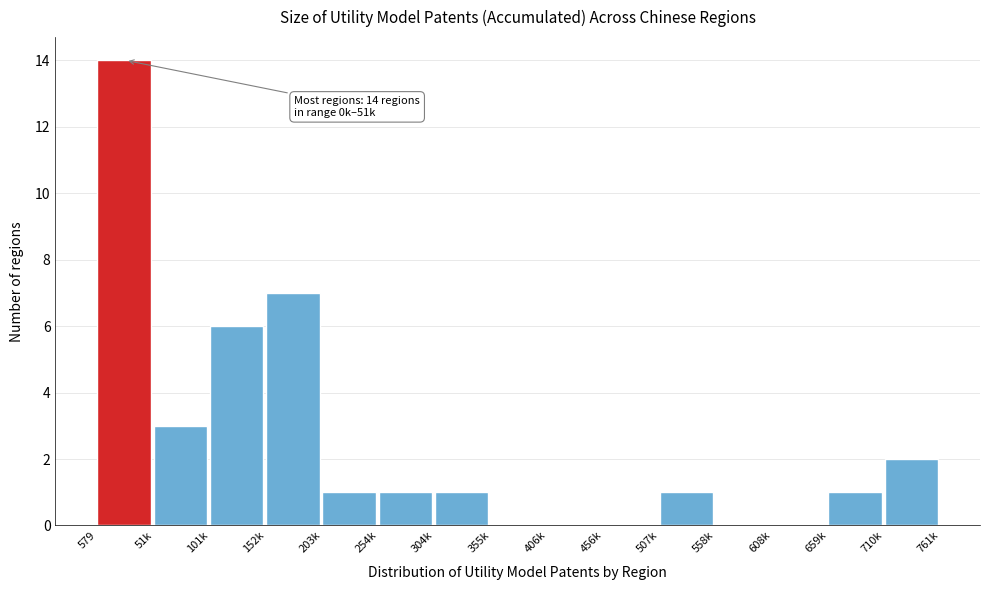

Reading left to right, extract all data points from this chart.

579=14	51k=3	101k=6	152k=7	203k=1	254k=1	304k=1	355k=0	406k=0	456k=0	507k=1	558k=0	608k=0	659k=1	710k=2